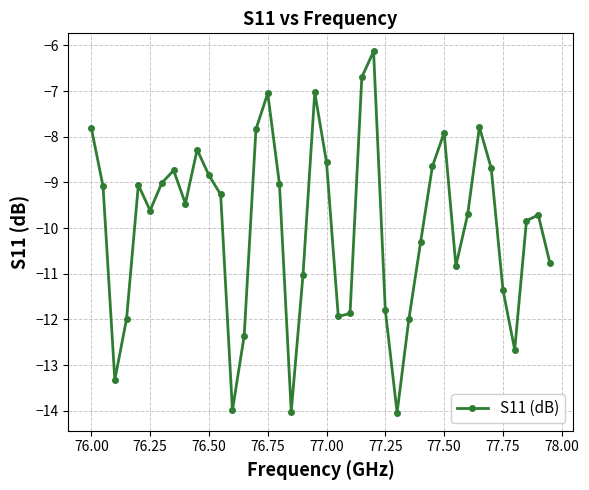

How many interior local valleys (lower than both neighbors) does the data have?

9